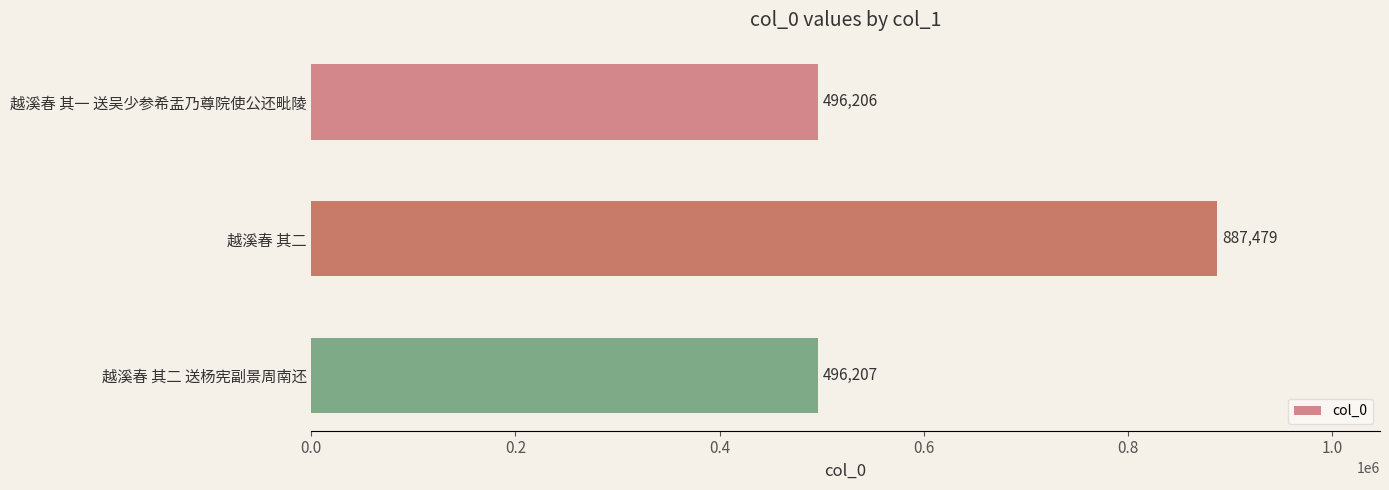

What is the average value?

626631